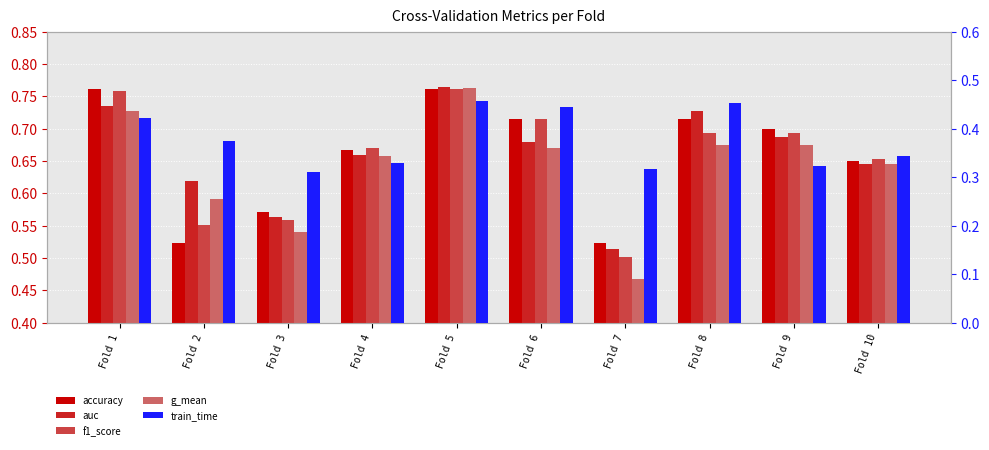

Reading right to left, extract all data points from this chart.

accuracy: Fold 10=0.7	Fold 9=0.7	Fold 8=0.7	Fold 7=0.5	Fold 6=0.7	Fold 5=0.8	Fold 4=0.7	Fold 3=0.6	Fold 2=0.5	Fold 1=0.8
auc: Fold 10=0.6	Fold 9=0.7	Fold 8=0.7	Fold 7=0.5	Fold 6=0.7	Fold 5=0.8	Fold 4=0.7	Fold 3=0.6	Fold 2=0.6	Fold 1=0.7
f1_score: Fold 10=0.7	Fold 9=0.7	Fold 8=0.7	Fold 7=0.5	Fold 6=0.7	Fold 5=0.8	Fold 4=0.7	Fold 3=0.6	Fold 2=0.6	Fold 1=0.8
g_mean: Fold 10=0.6	Fold 9=0.7	Fold 8=0.7	Fold 7=0.5	Fold 6=0.7	Fold 5=0.8	Fold 4=0.7	Fold 3=0.5	Fold 2=0.6	Fold 1=0.7
train_time: Fold 10=0.3	Fold 9=0.3	Fold 8=0.5	Fold 7=0.3	Fold 6=0.4	Fold 5=0.5	Fold 4=0.3	Fold 3=0.3	Fold 2=0.4	Fold 1=0.4